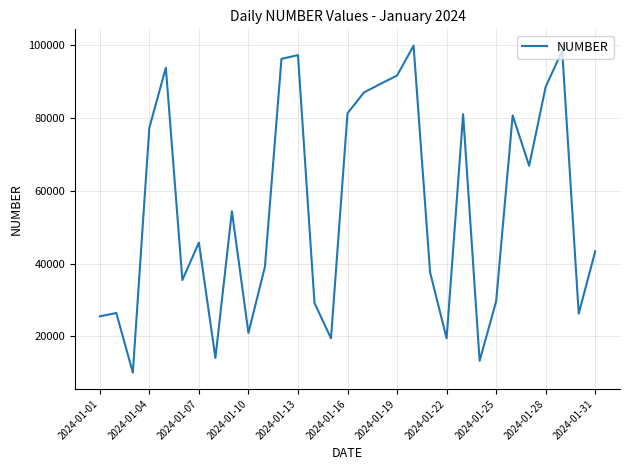

What is the difference between the maximum and minimum values?

89910